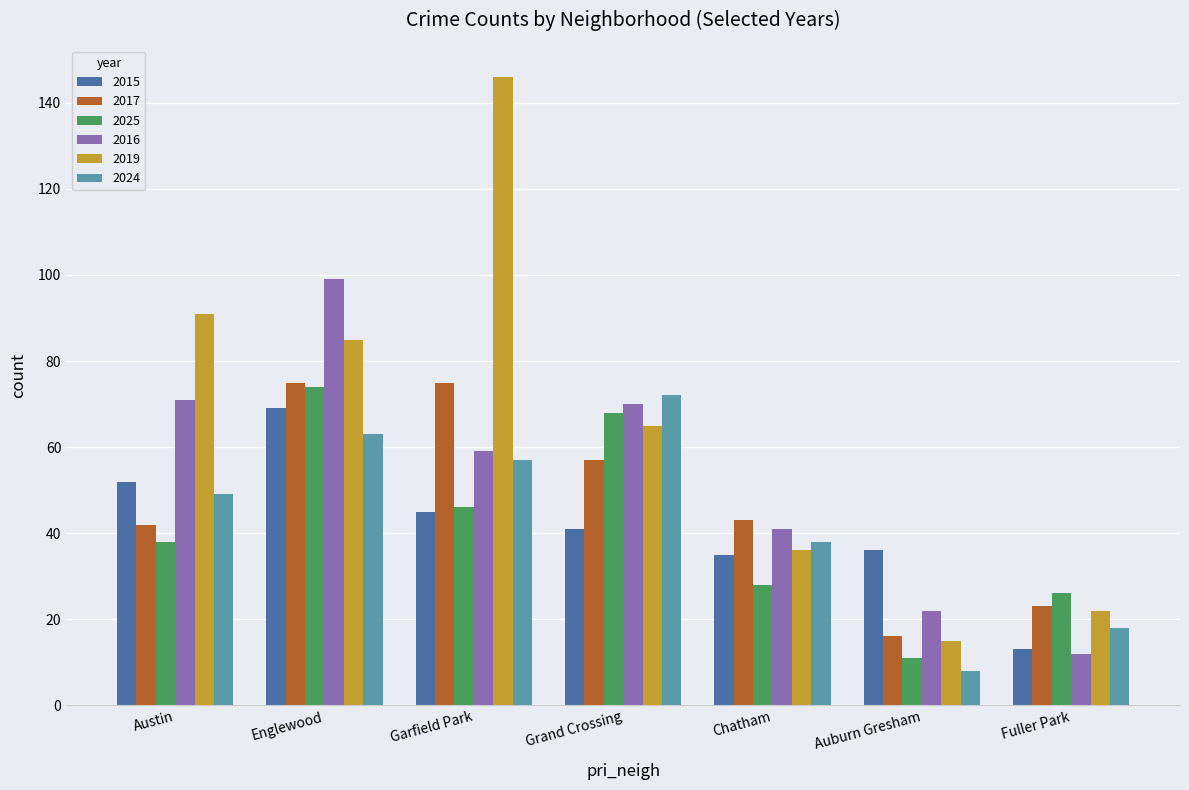

What is the value of the 2024 bar at the 5th from the left?

38